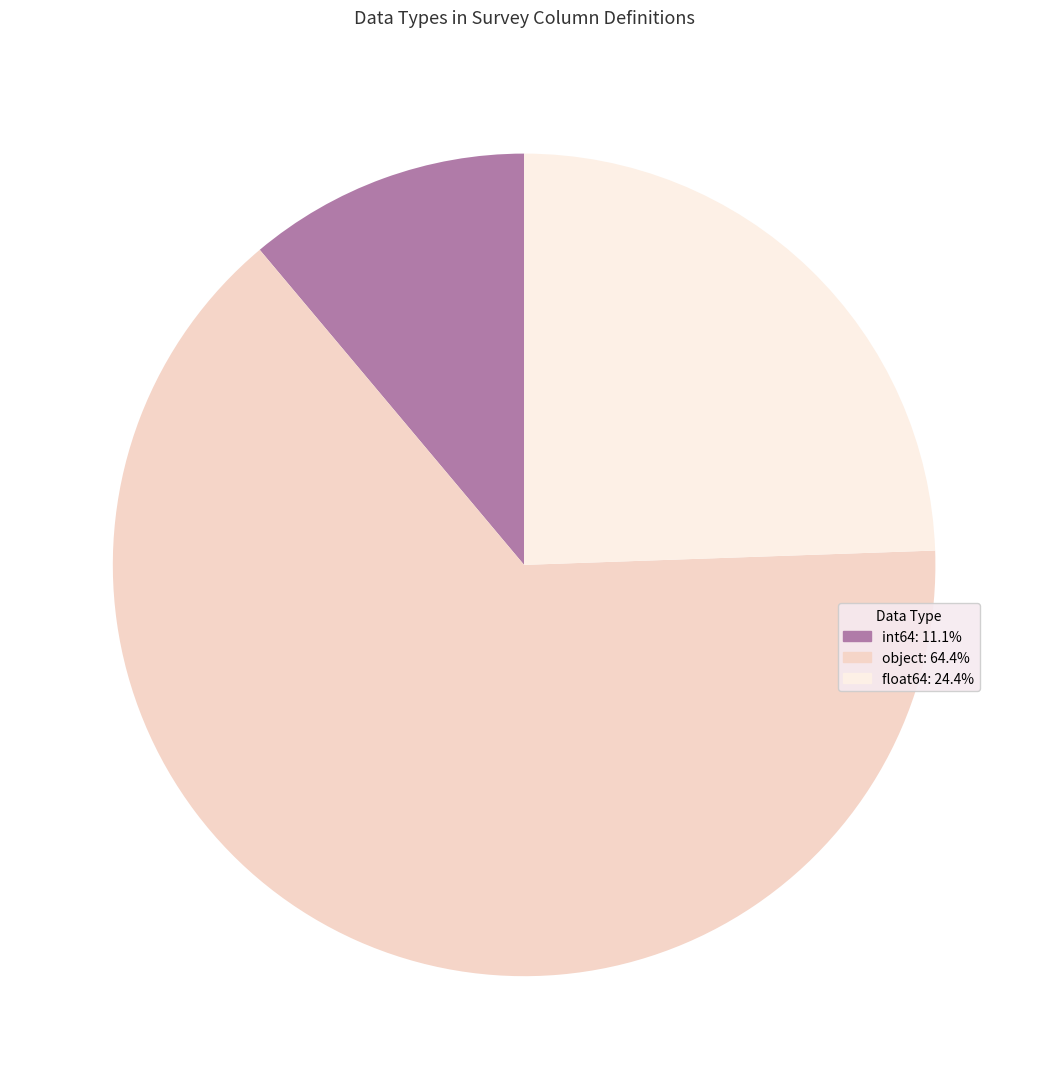

How many slices are in this pie chart?

3